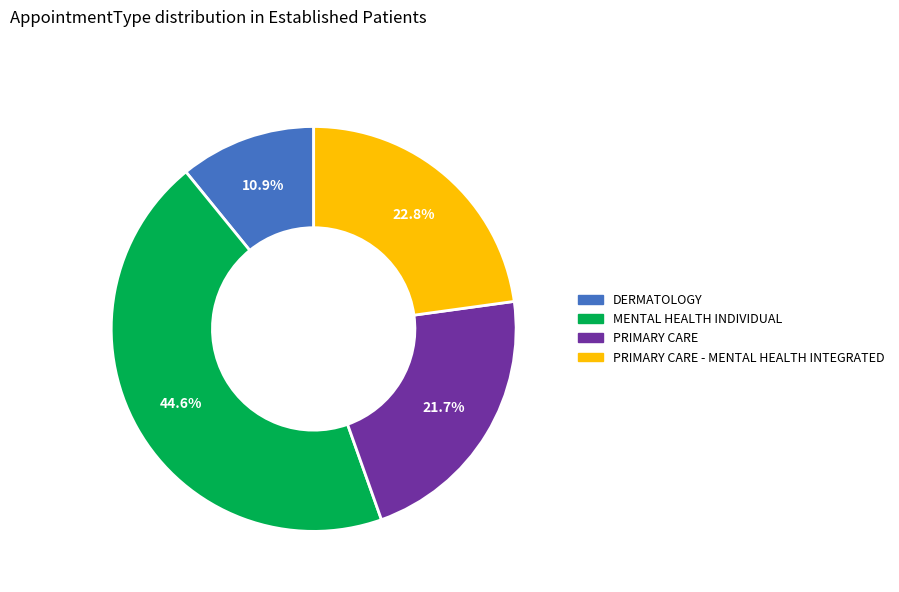

Is there a majority slice in this chart?

No